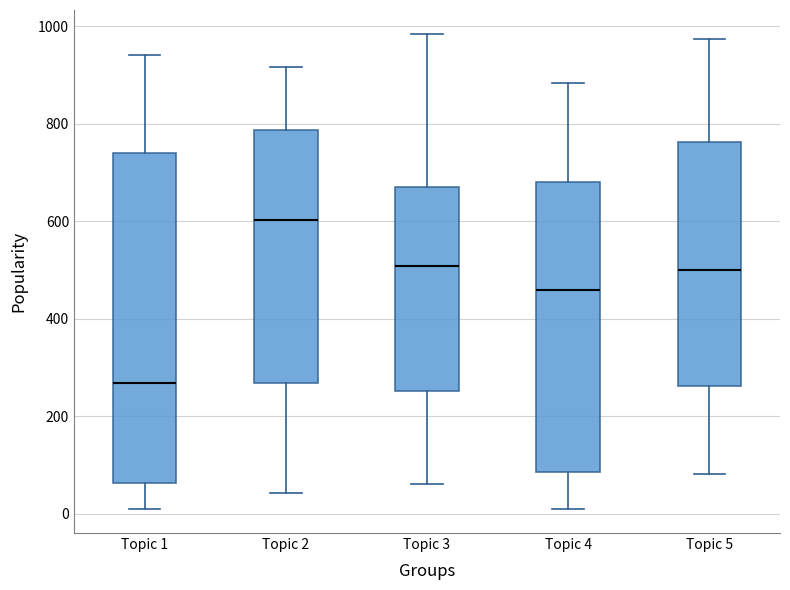

Where is the upper edge of the box for Topic 5 on the y-axis? The values are not printed on the chart, so give them approximately, as read against the axis.

760